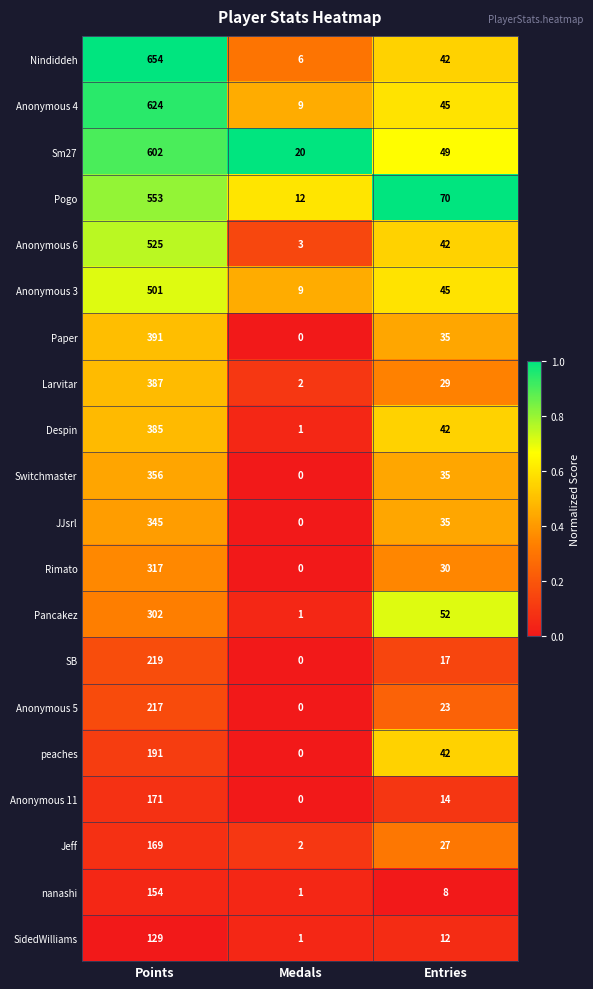

What is the lowest value of the Pogo series?

12